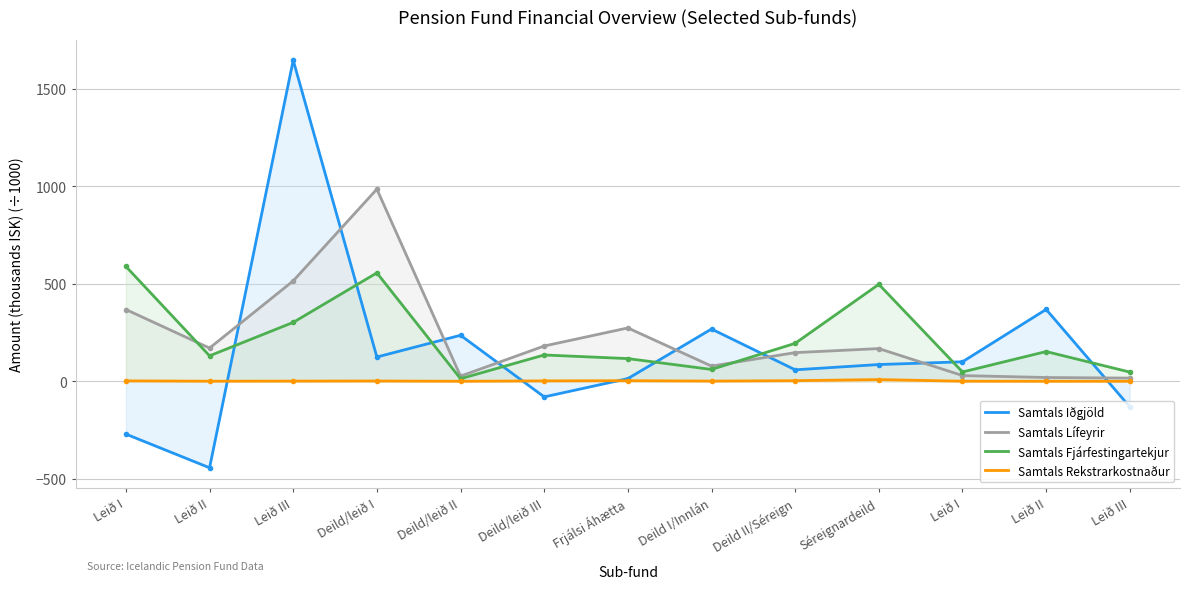

How many times do Samtals Rekstrarkostnaður and Samtals Iðgjöld cross each other?

4